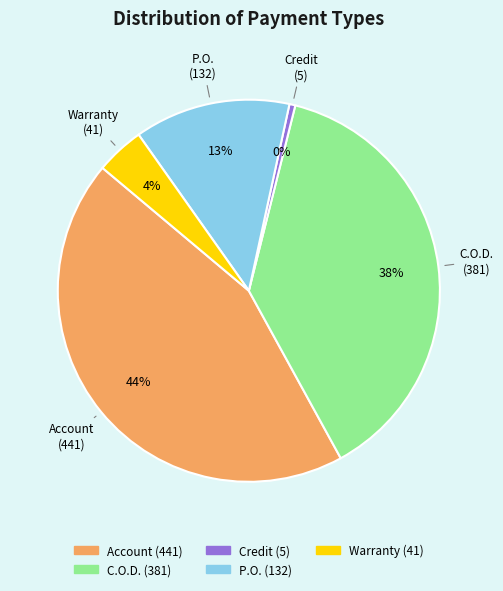

Approximately how many times larger is the value at P.O. compared to Account?

0.3